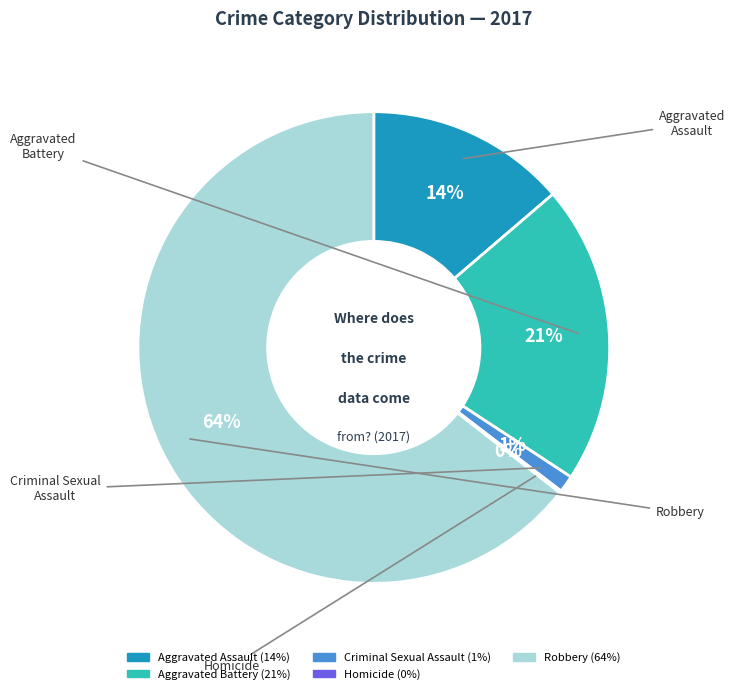

To the nearest percent, what portion does Aggravated Assault represent?

14%